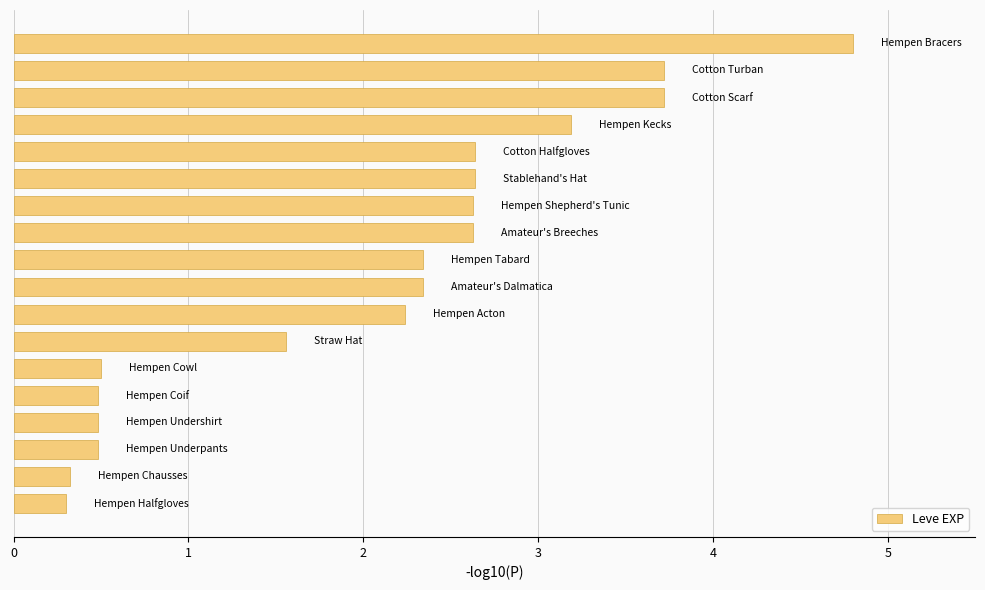

Are the bars horizontal?

Yes